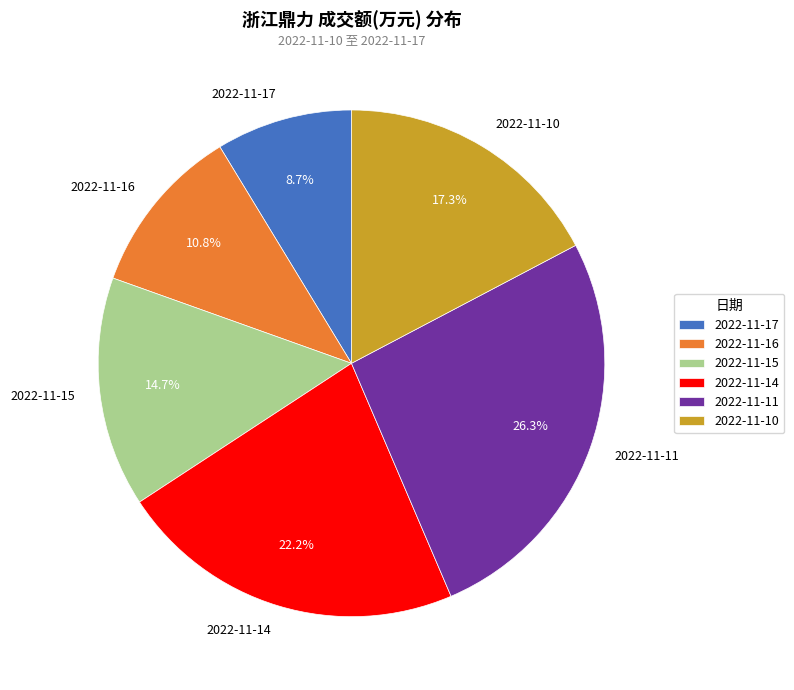

Combined, what portion of the pie is 2022-11-16 and 2022-11-11?

37.1%